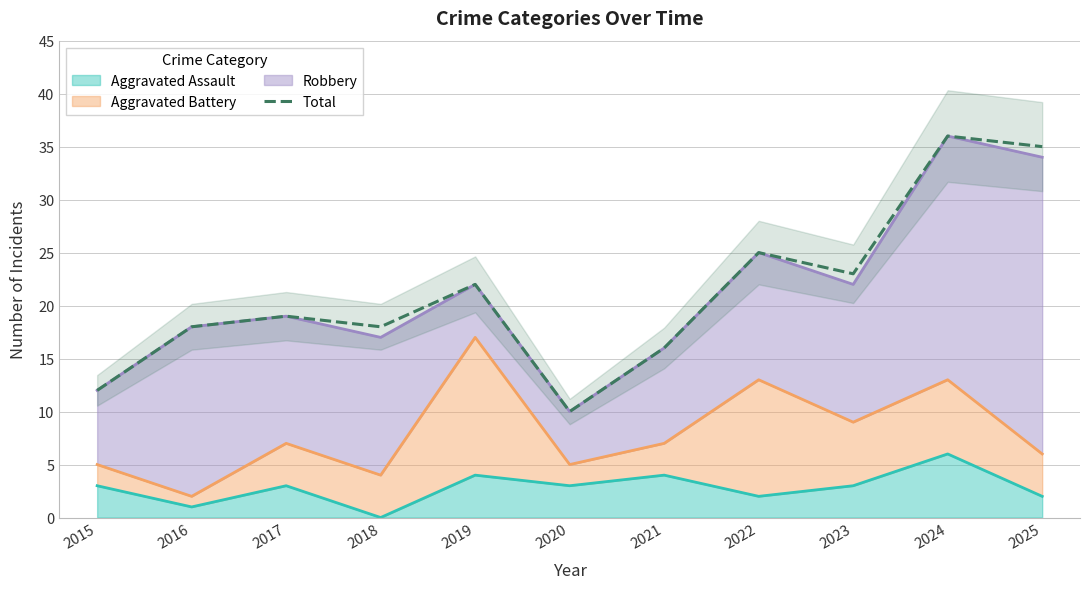

Approximately how many times larger is the value at 2024 compared to 2019?

1.6